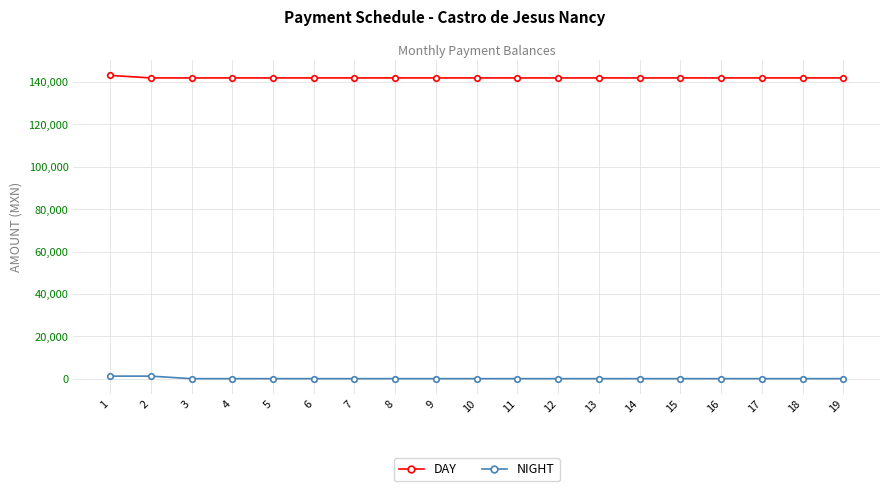

What are all the series names shown in the legend?

DAY, NIGHT